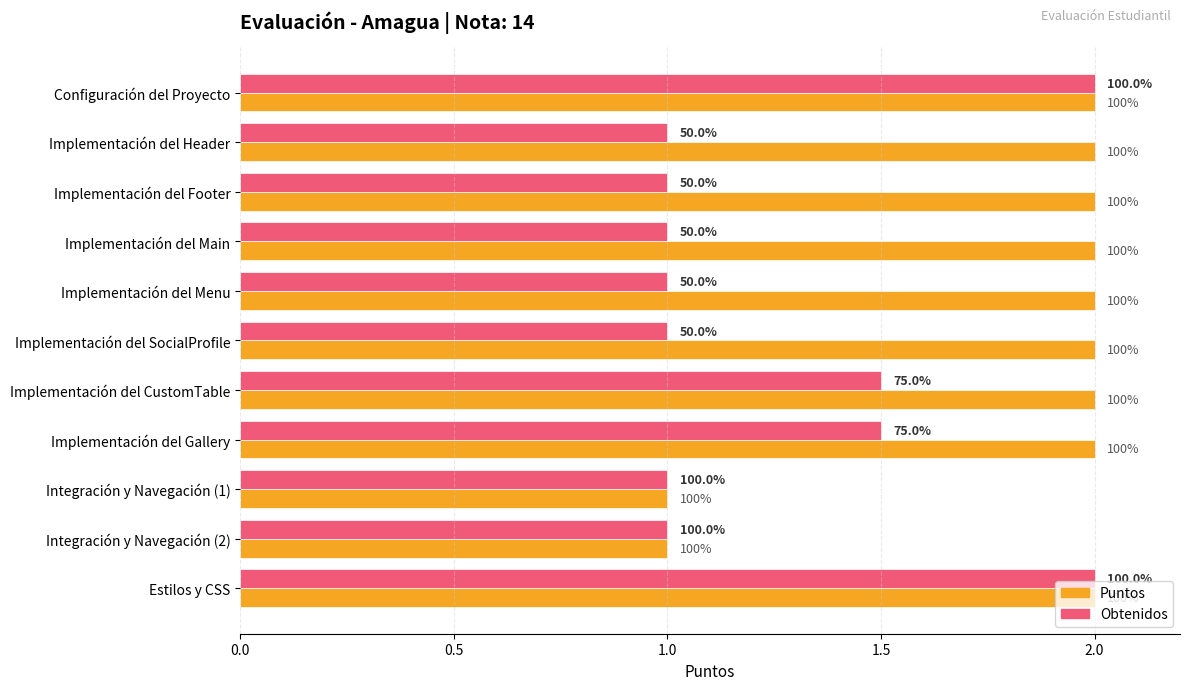

What are all the series names shown in the legend?

Puntos, Obtenidos